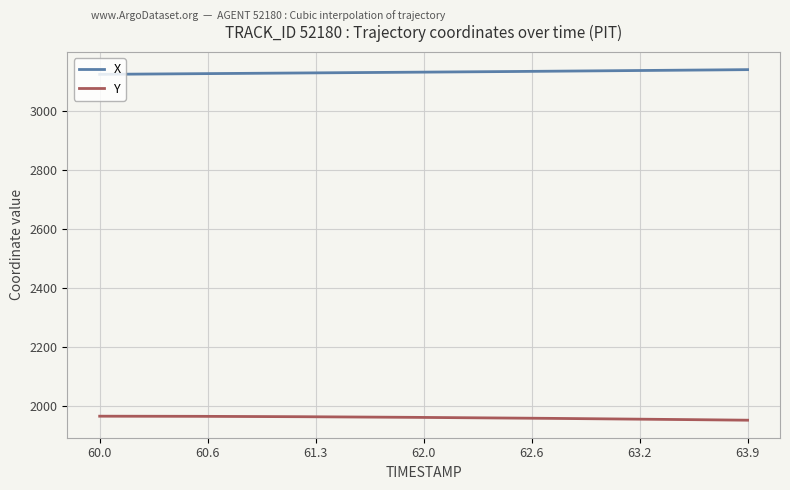

True or false: Y and X intersect in this chart.

False